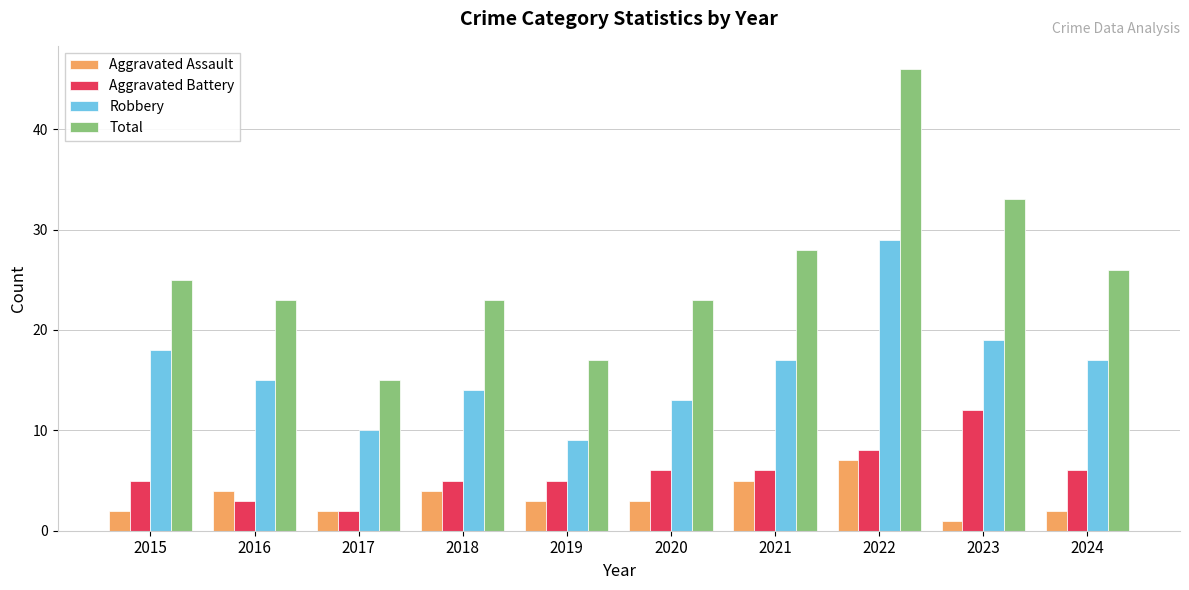

What is the sum of all Aggravated Battery values?

58